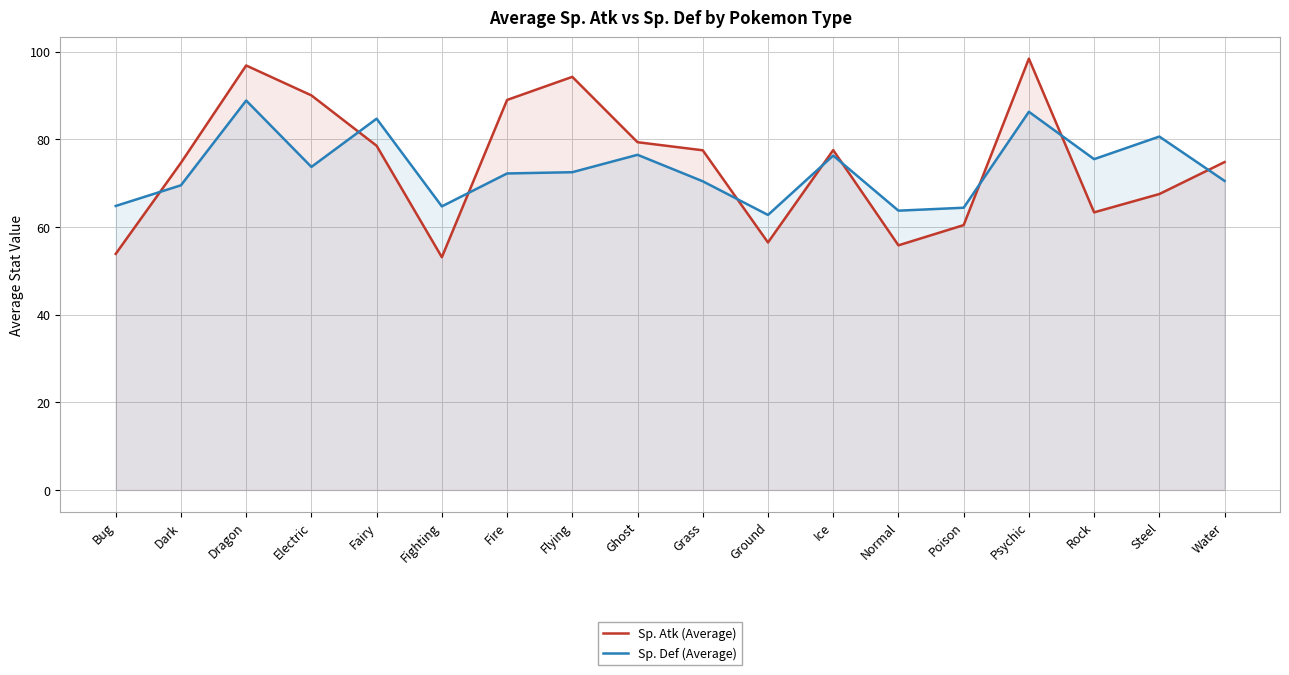

True or false: Sp. Atk (Average) and Sp. Def (Average) intersect in this chart.

True